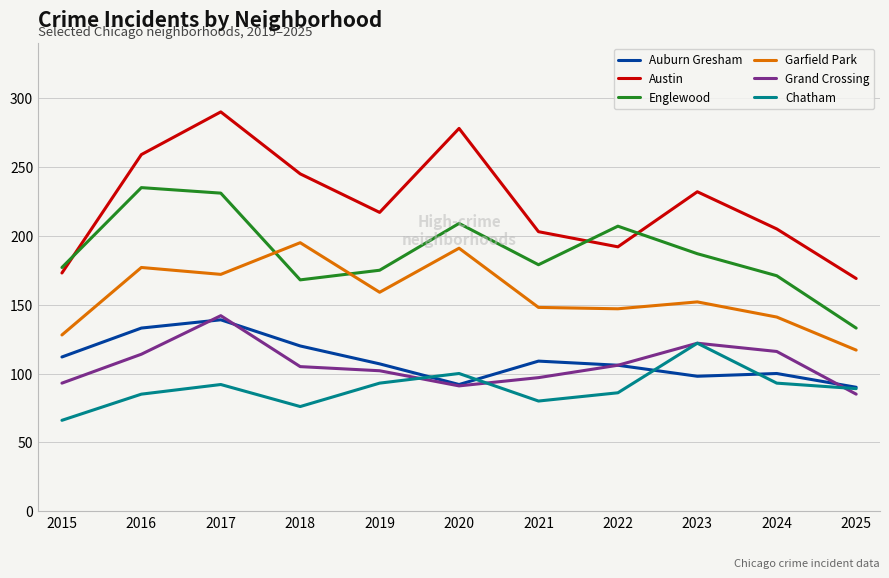

Rank the series at 2018 from highest to lowest value.

Austin, Garfield Park, Englewood, Auburn Gresham, Grand Crossing, Chatham